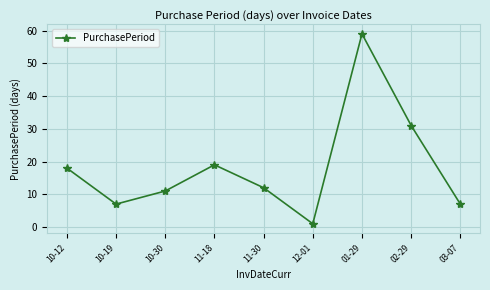

Where is the first local maximum?

11-18